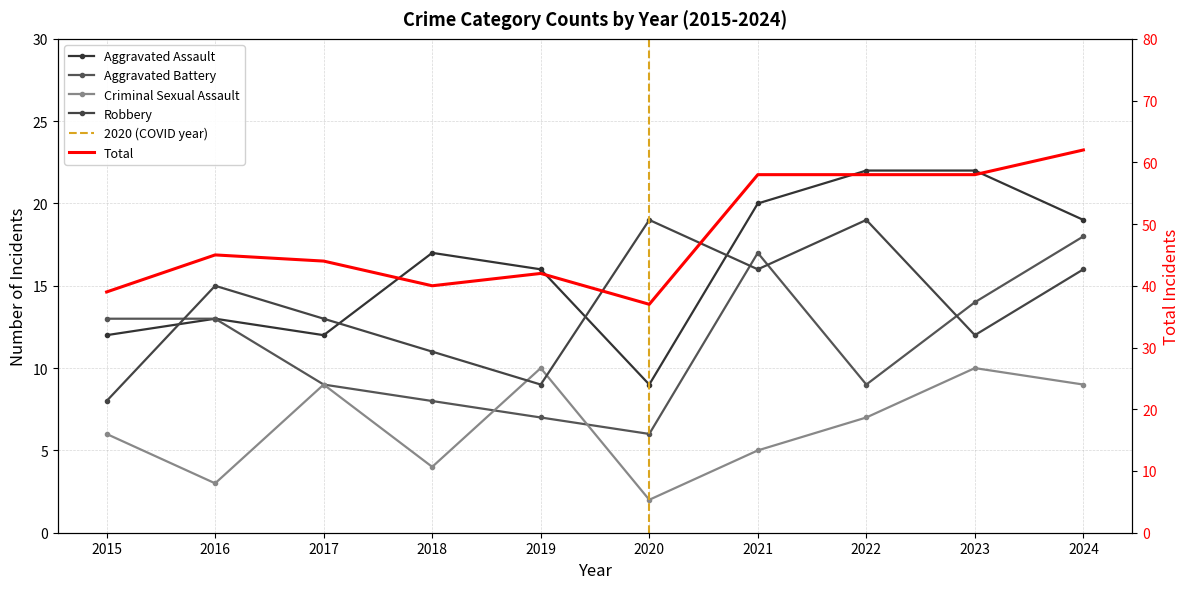

At how many categories does at least one series exceed 20?

10